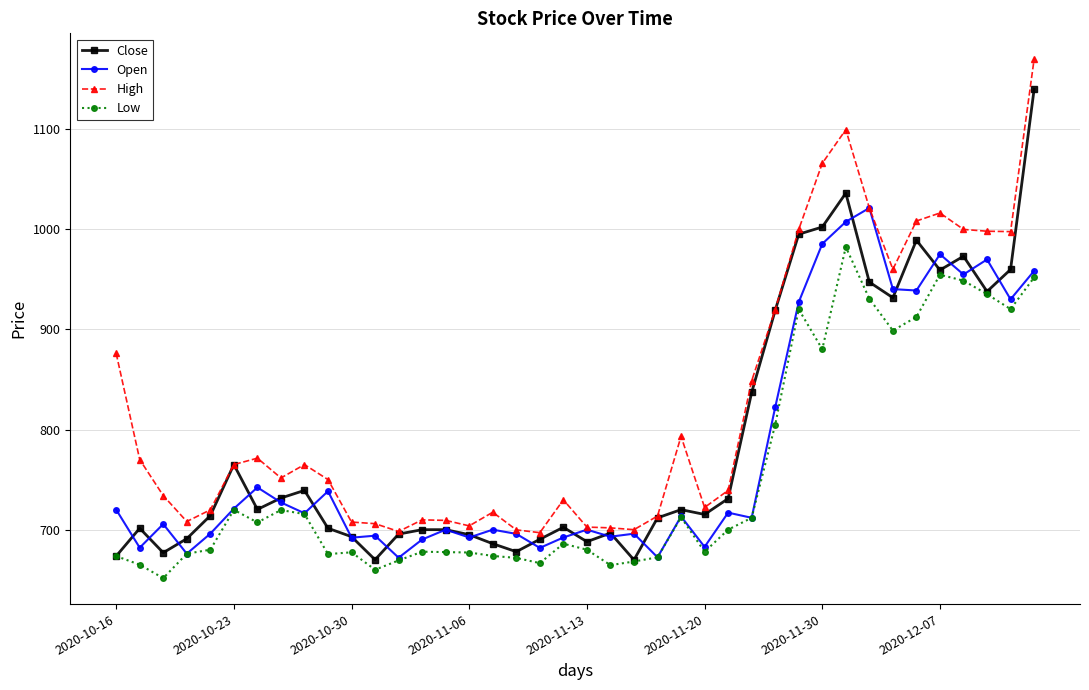

What is the highest value of the High series?

1169.7